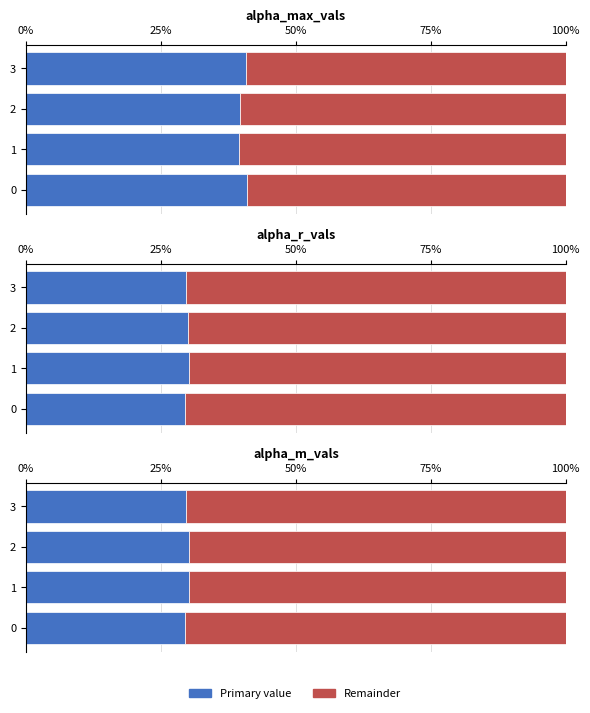

Rank the series at 3 from lowest to highest value.

alpha_m_vals, alpha_r_vals, alpha_max_vals, remainder